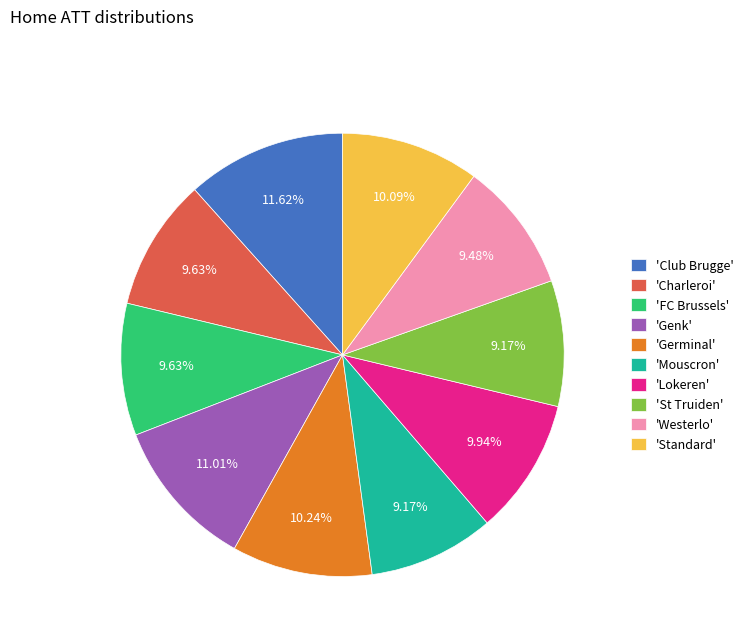

Which category has the biggest portion of the pie?

'Club Brugge'